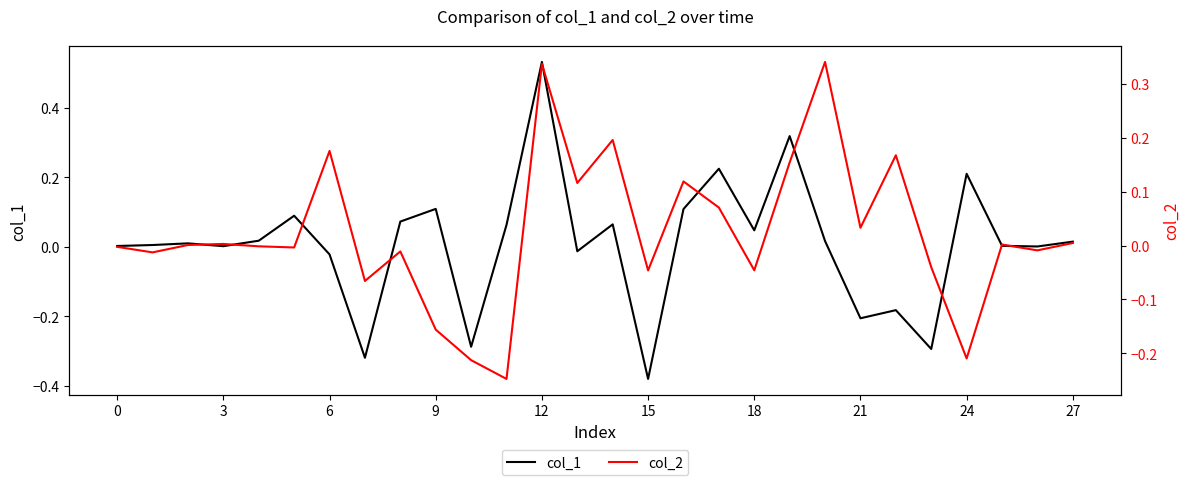

Does the chart display data point markers on the line(s)?

No